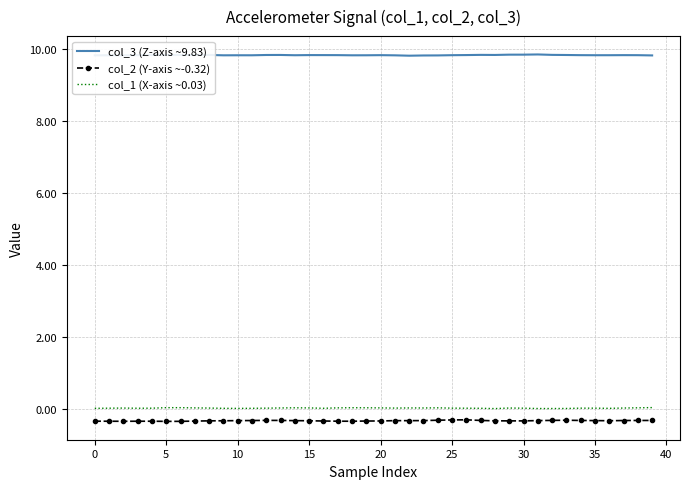

What is the minimum value for col_2 (Y-axis ~-0.32)?

-0.3